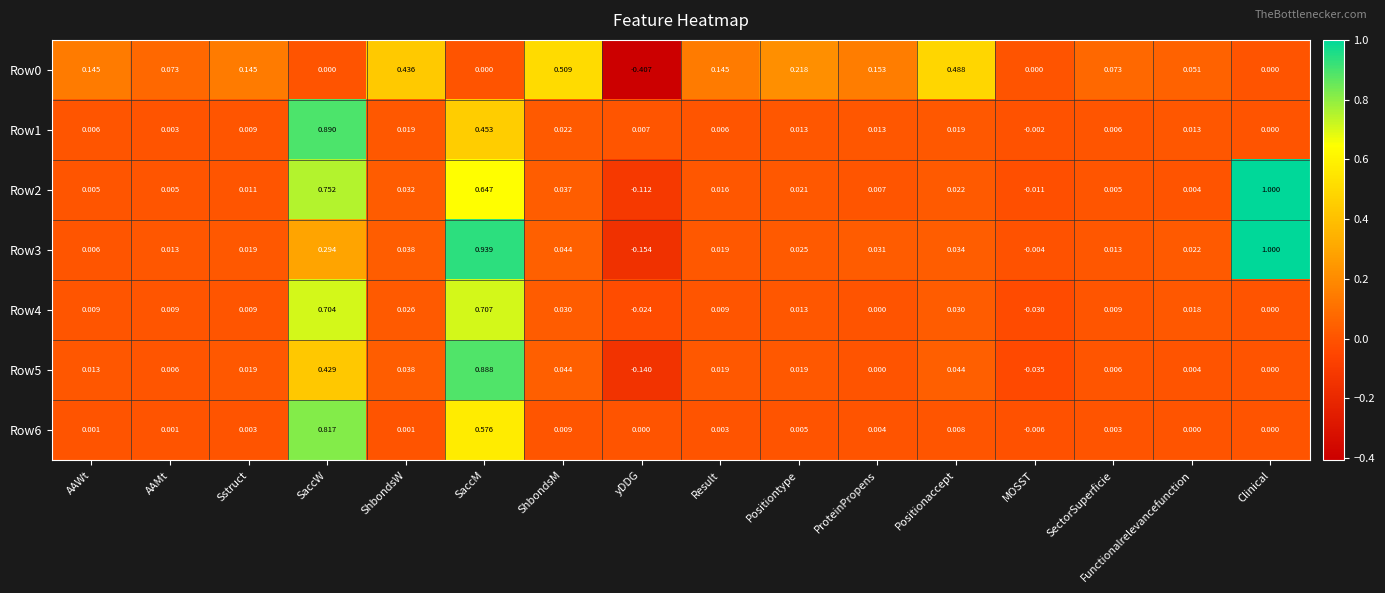

How many negative values does the Row1 series have?

1